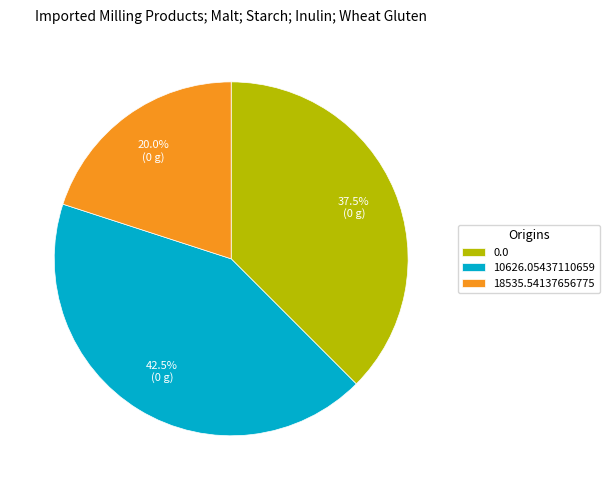

To the nearest percent, what is the average slice percentage?

33%